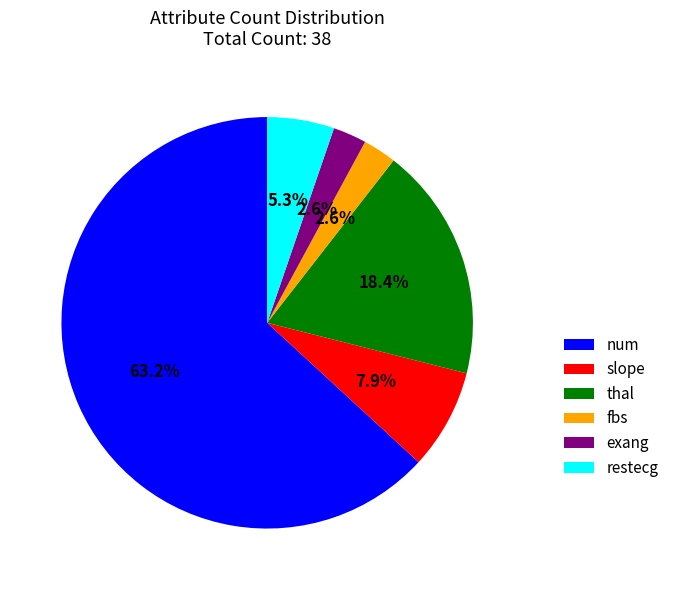

How many slices are in this pie chart?

6